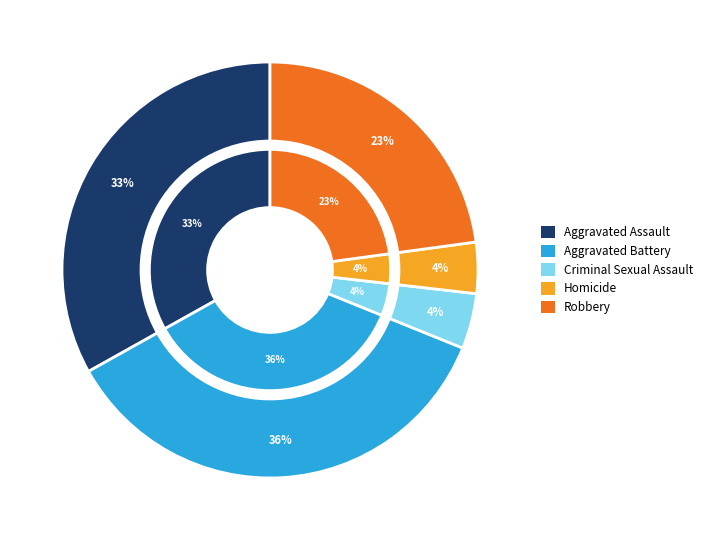

The Robbery slice represents 35% of the pie. True or false?

False